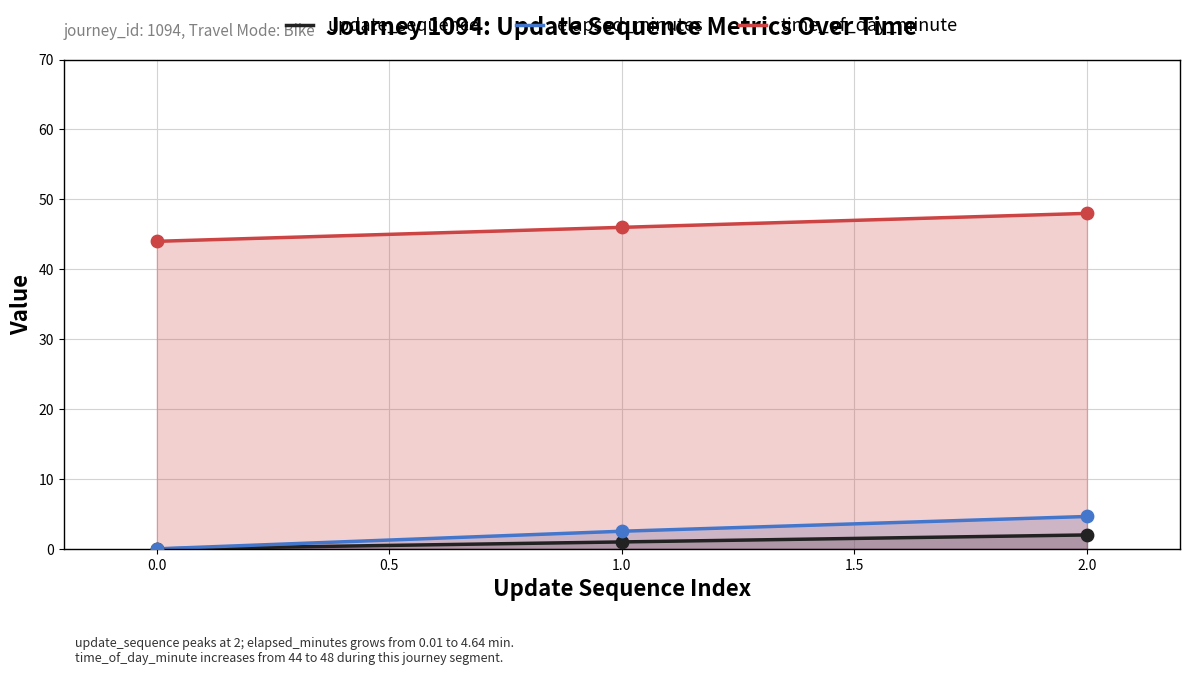

What is the total value across all series at 0.0?

44.0